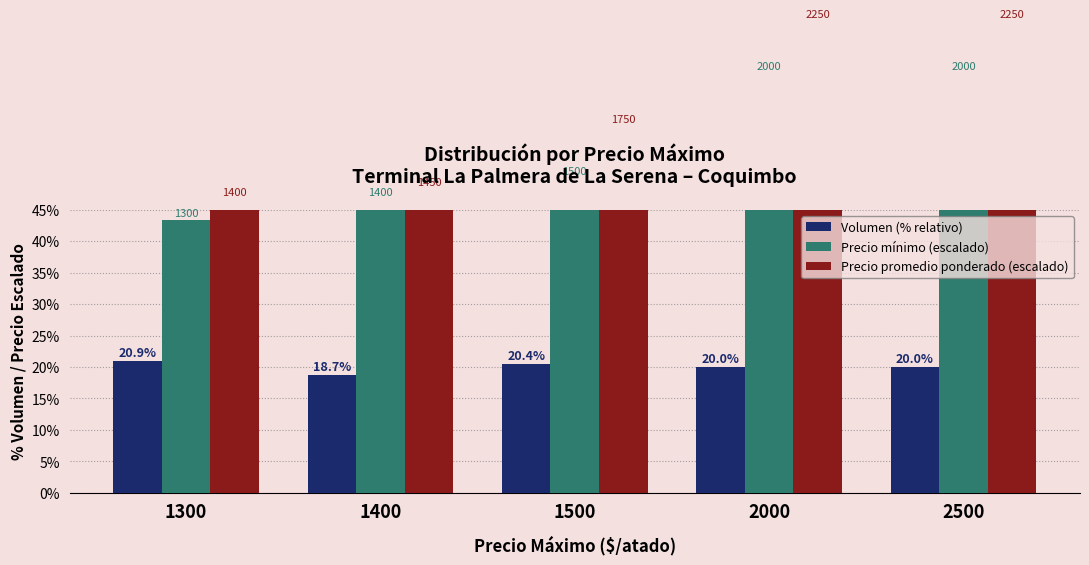

What is the difference between the Volumen (% relativo) values at 2500 and 2000?

0.1